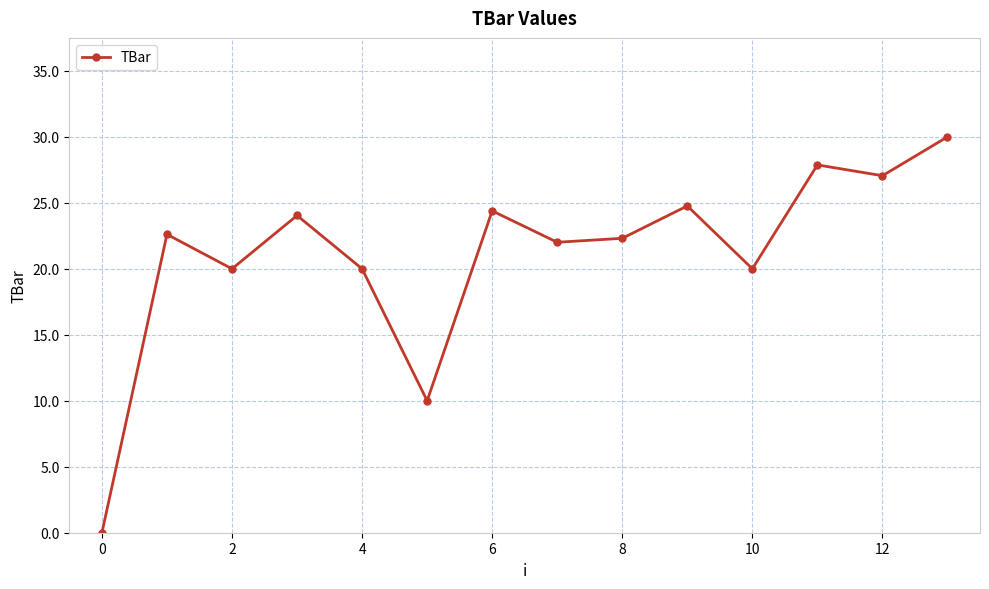

Reading left to right, list all the values displayed in this chart.

0.0	22.6	20.0	24.0	20.0	10.0	24.4	22.0	22.3	24.8	20.0	27.9	27.1	30.0